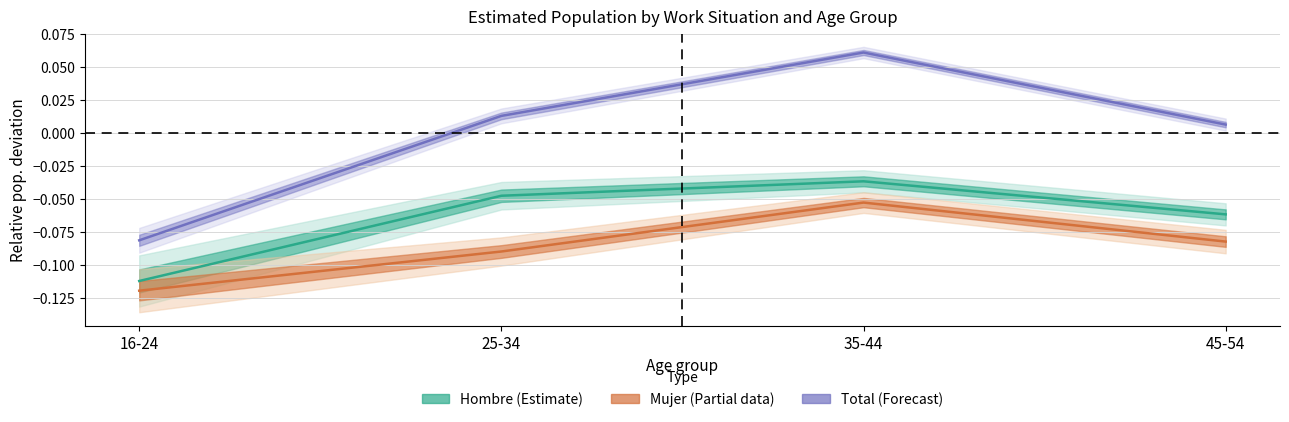

True or false: Mujer (Partial) has more than 2 interior local peaks.

False